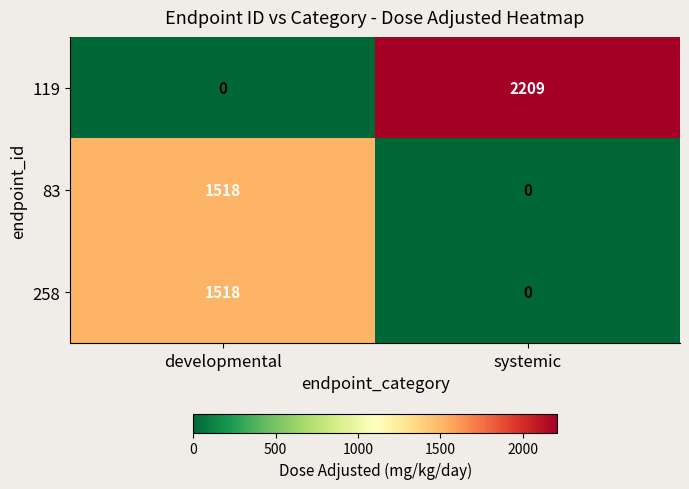

Which series has the largest total across all categories?

119